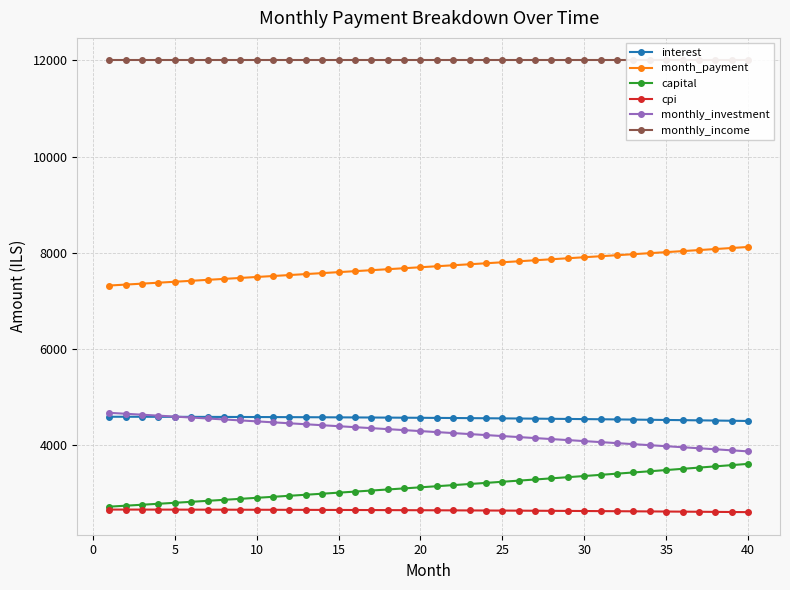

True or false: cpi and month_payment cross at least once.

False